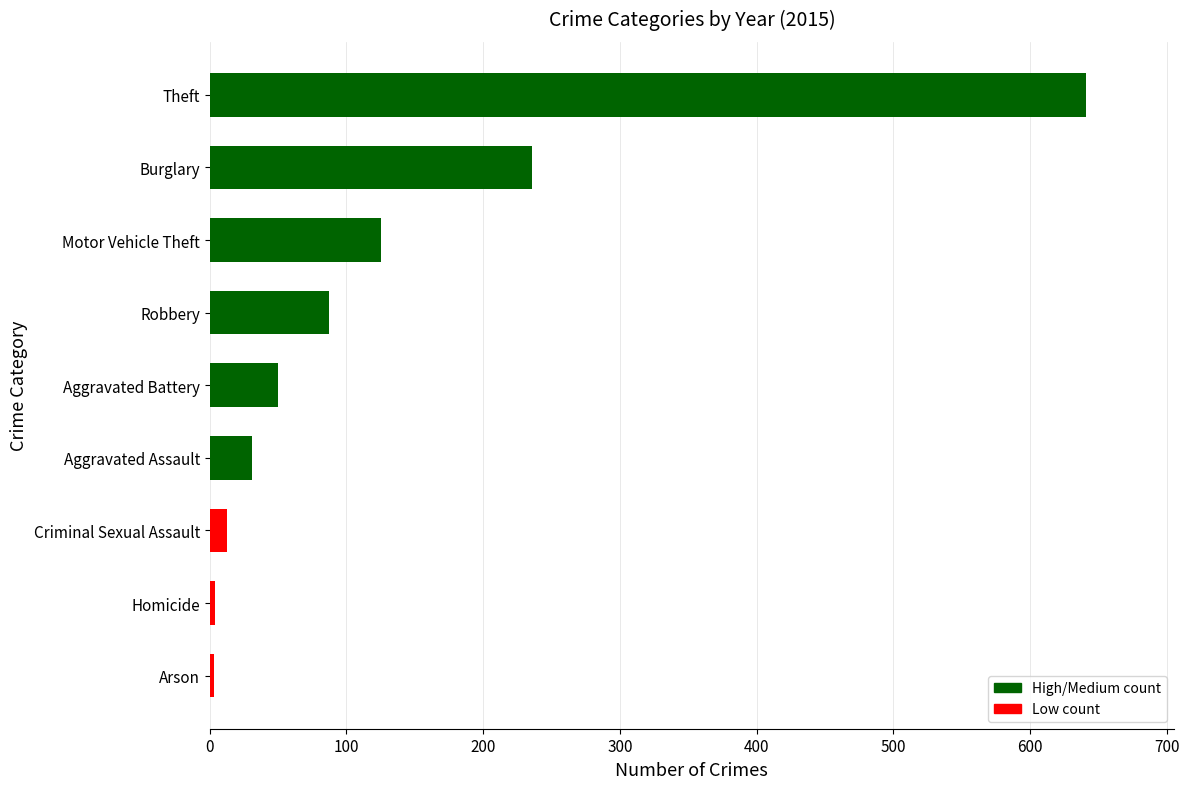

How many bars are there in total?

9